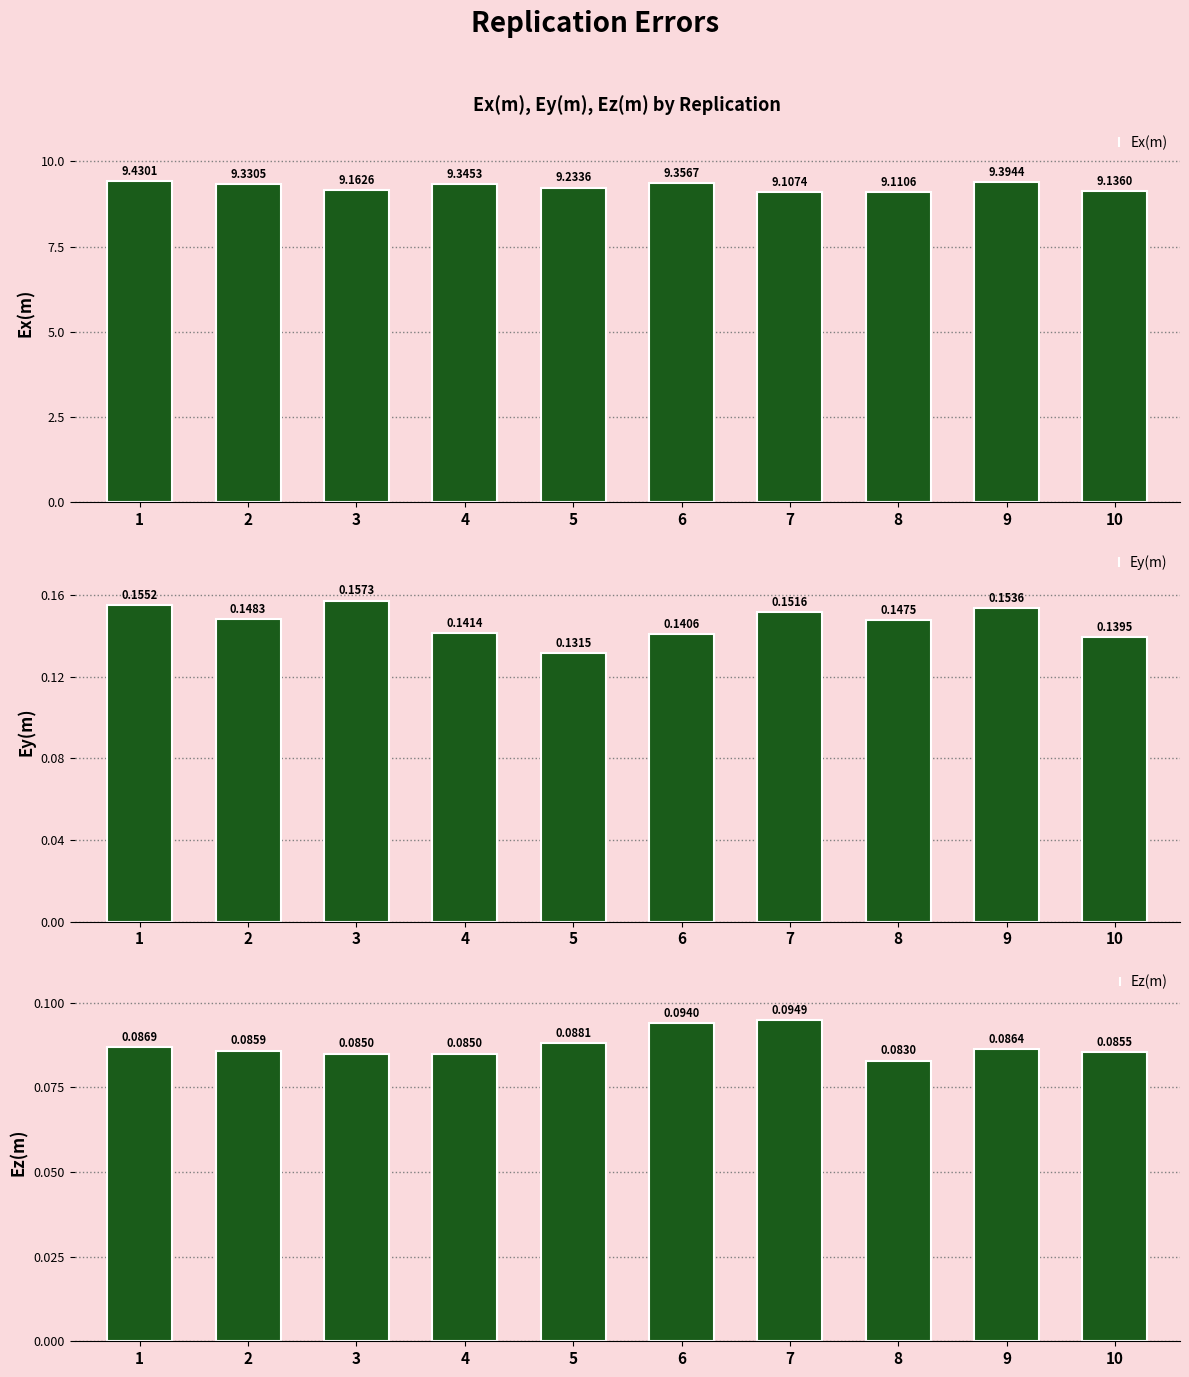

Reading left to right, transcribe all the data shown in this chart.

Ex(m): 9.4	9.3	9.2	9.3	9.2	9.4	9.1	9.1	9.4	9.1
Ey(m): 0.2	0.1	0.2	0.1	0.1	0.1	0.2	0.1	0.2	0.1
Ez(m): 0.1	0.1	0.1	0.1	0.1	0.1	0.1	0.1	0.1	0.1